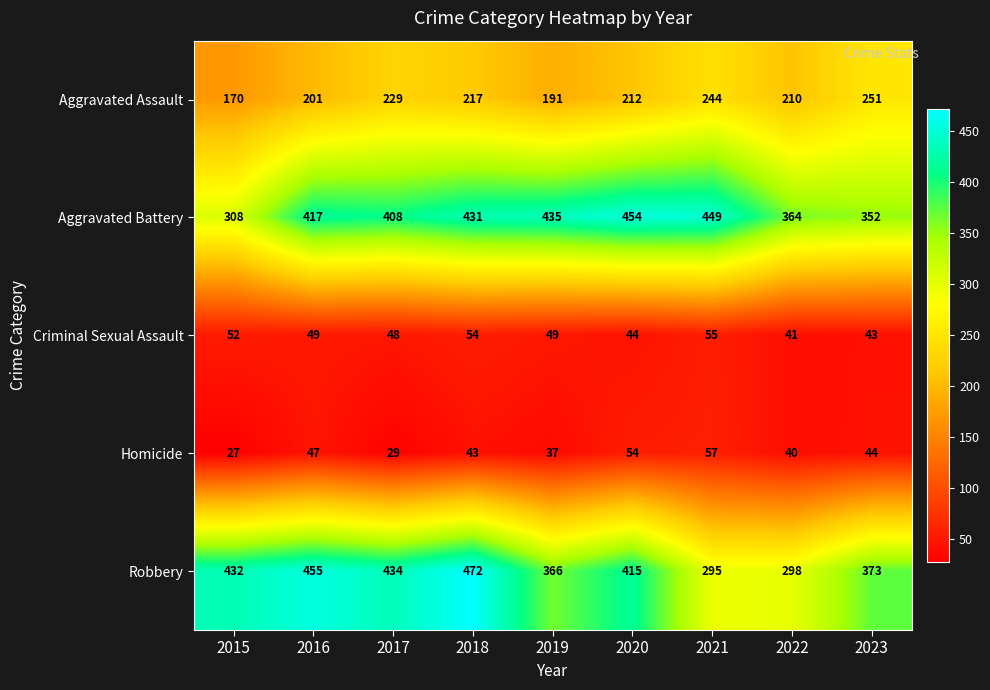

What is the difference between the maximum and minimum values in the Aggravated Assault series?

81